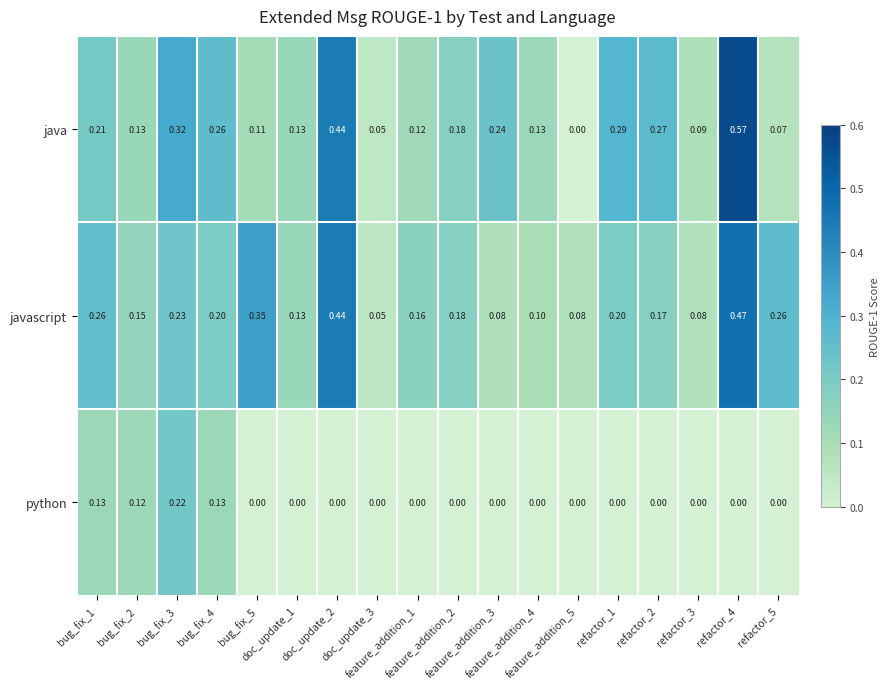

Which series has the largest total across all categories?

java